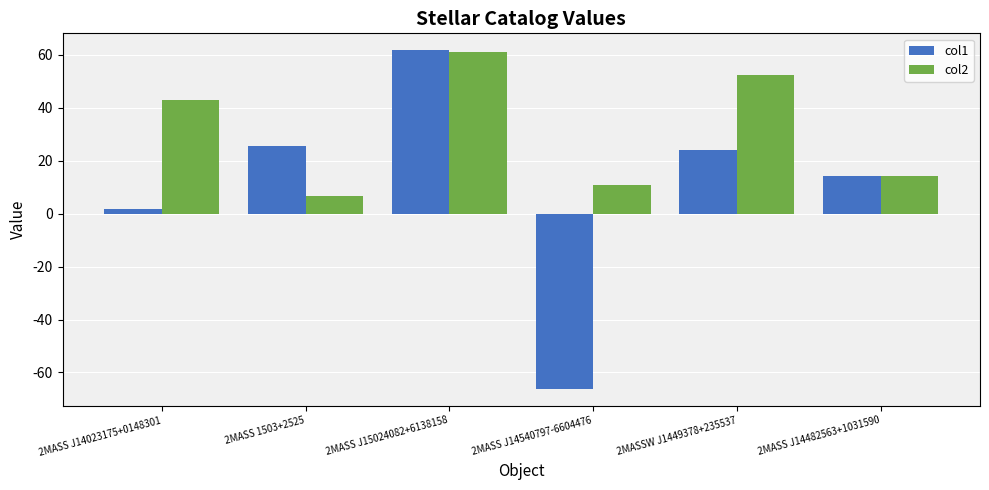

Which series has the widest spread of values?

col1